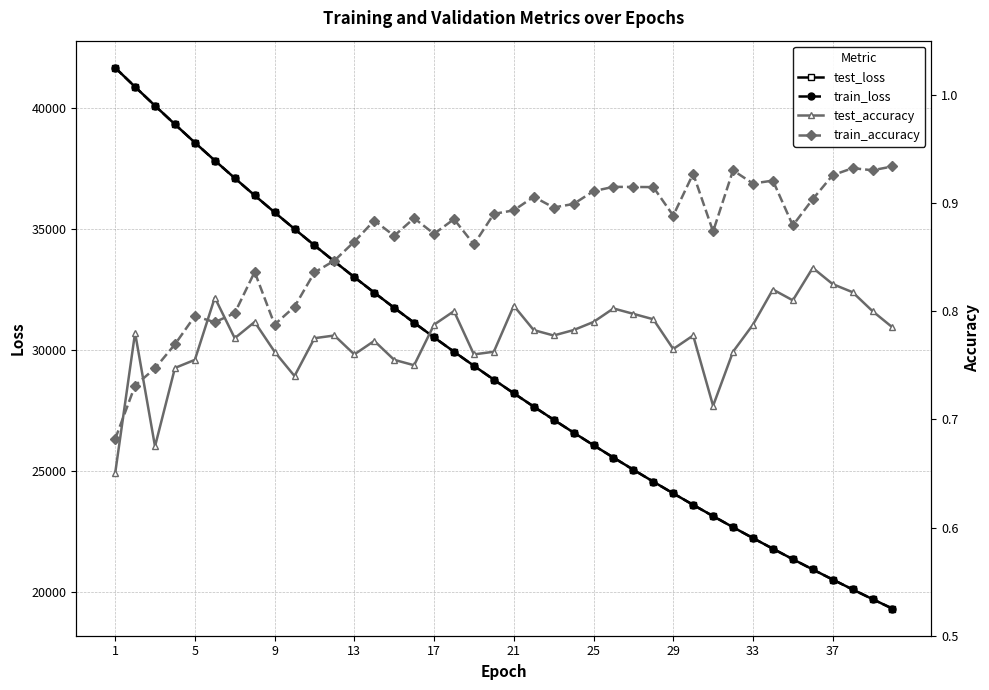

Reading left to right, extract all data points from this chart.

test_loss: 41674.7	40883.8	40103.8	39335.0	38579.4	37838.7	37111.0	36395.9	35696.7	35008.0	34332.4	33668.6	33017.5	32377.7	31750.6	31133.9	30528.9	29934.8	29351.7	28779.7	28217.3	27665.7	27124.4	26592.0	26070.5	25558.6	25055.9	24563.0	24079.2	23604.0	23138.9	22679.6	22231.2	21790.0	21357.9	20933.2	20516.6	20107.9	19706.8	19313.3
train_loss: 41674.5	40883.0	40102.3	39333.8	38578.3	37837.4	37109.9	36394.6	35695.2	35006.0	34330.5	33666.9	33015.4	32376.0	31748.3	31132.1	30527.3	29933.1	29350.2	28777.5	28215.5	27663.8	27122.4	26590.9	26069.1	25557.3	25054.6	24561.5	24077.8	23602.4	23136.6	22678.6	22229.7	21789.0	21356.9	20932.3	20515.6	20106.9	19705.8	19312.1
test_accuracy: 0.7	0.8	0.7	0.7	0.8	0.8	0.8	0.8	0.8	0.7	0.8	0.8	0.8	0.8	0.8	0.8	0.8	0.8	0.8	0.8	0.8	0.8	0.8	0.8	0.8	0.8	0.8	0.8	0.8	0.8	0.7	0.8	0.8	0.8	0.8	0.8	0.8	0.8	0.8	0.8
train_accuracy: 0.7	0.7	0.7	0.8	0.8	0.8	0.8	0.8	0.8	0.8	0.8	0.8	0.9	0.9	0.9	0.9	0.9	0.9	0.9	0.9	0.9	0.9	0.9	0.9	0.9	0.9	0.9	0.9	0.9	0.9	0.9	0.9	0.9	0.9	0.9	0.9	0.9	0.9	0.9	0.9